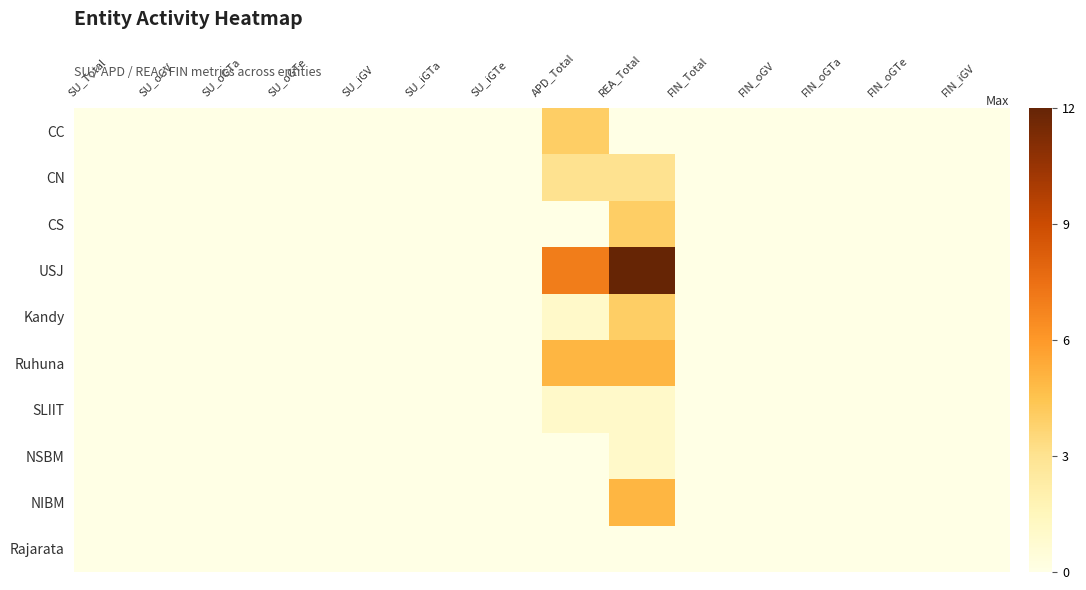

At how many categories does at least one series exceed 6?

2